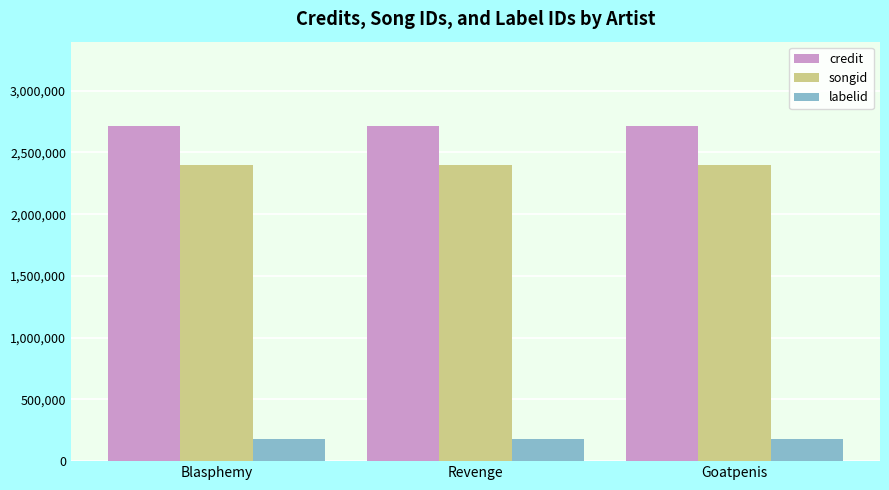

True or false: songid has a value of 2396117 at Goatpenis.

True